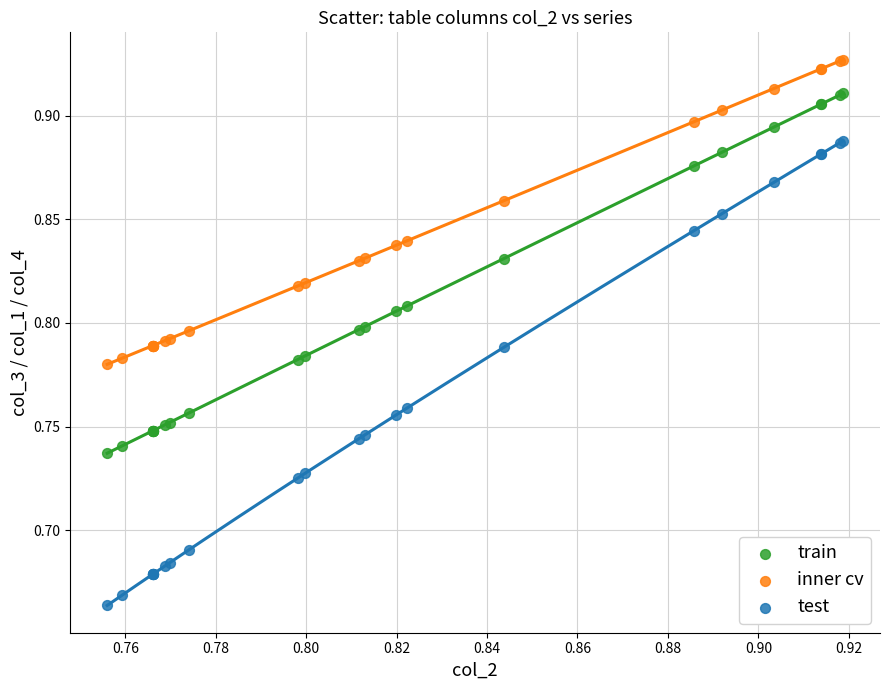

Which series has the widest spread of Y values?

test